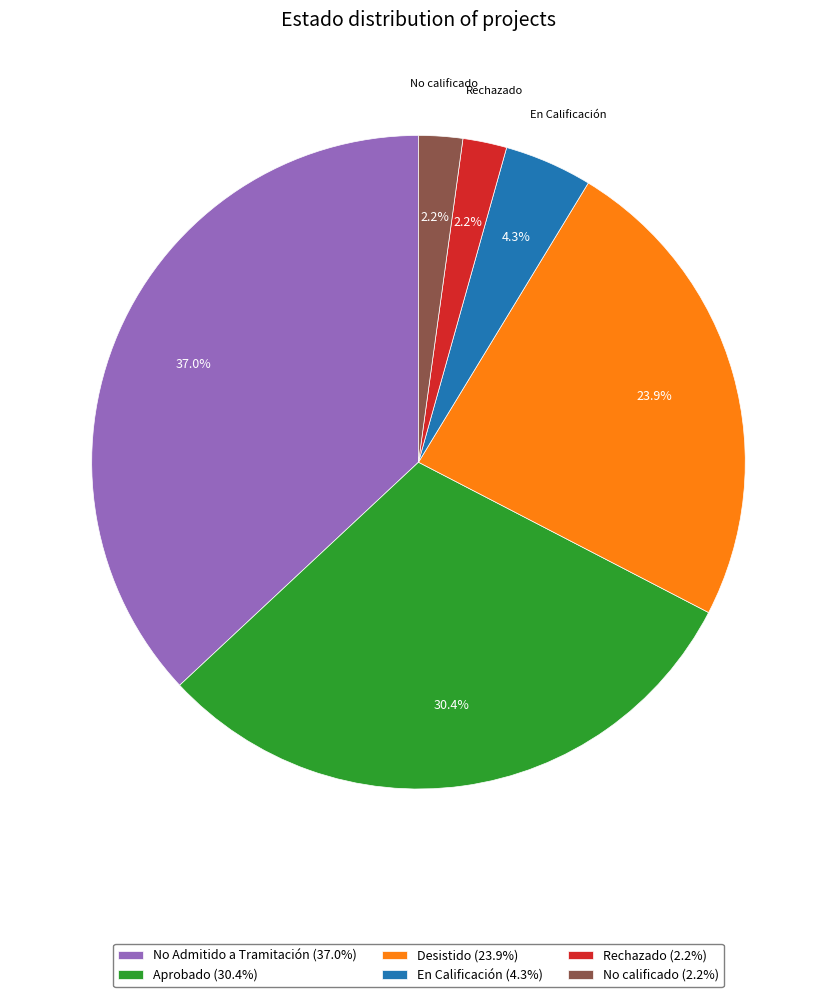

Between No calificado (2.2%) and En Calificación (4.3%), which is larger?

En Calificación (4.3%)